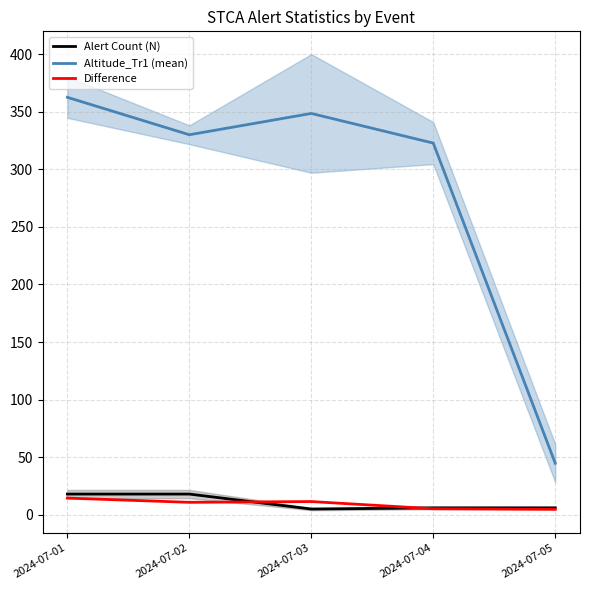

What is the total value across all series at 2024-07-04?

334.0